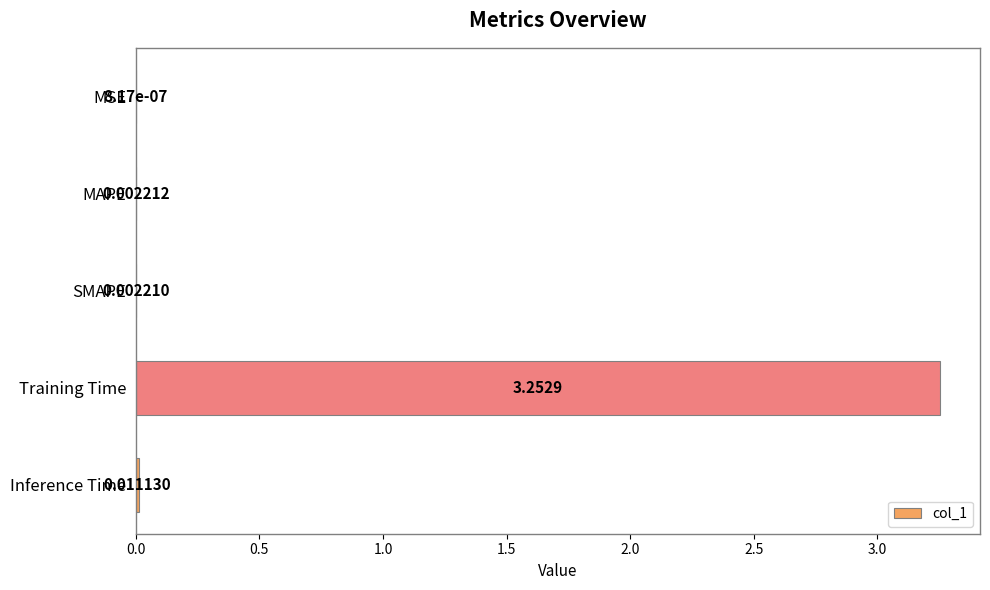

At which category does the chart reach its peak across all series?

Training Time